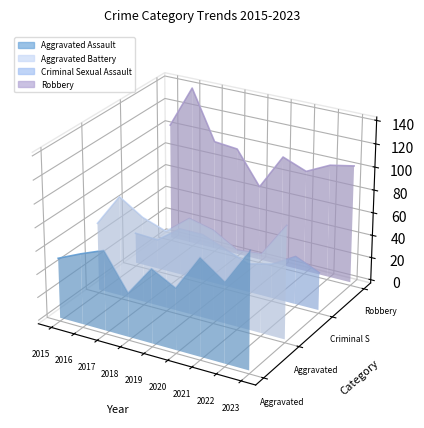

Where is the first local maximum for Criminal Sexual Assault?

2017